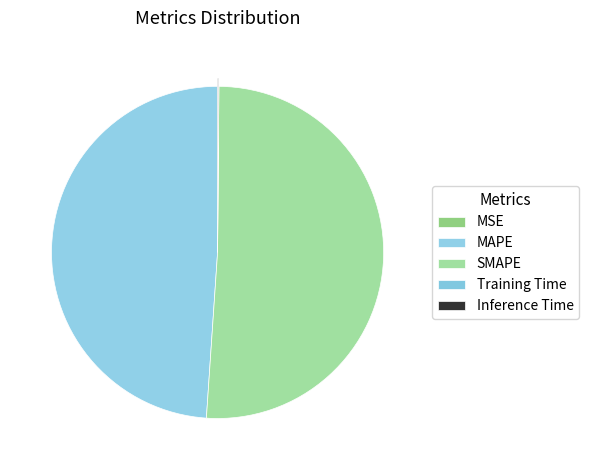

What percentage is NOT represented by MAPE?

51.1%